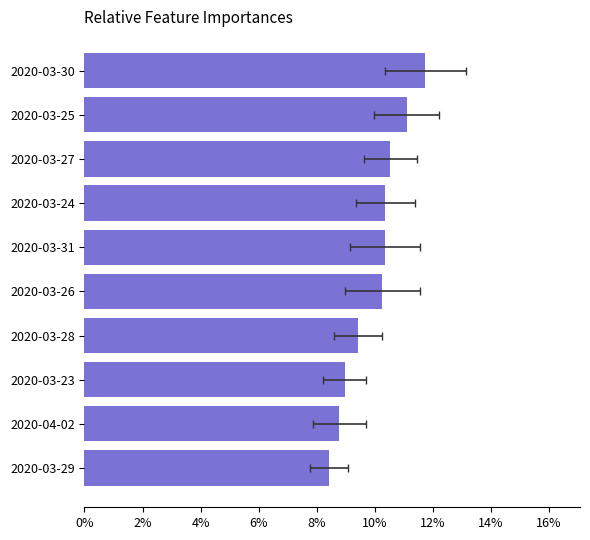

Is it true that the value at 2020-03-26 is 0.1?

False